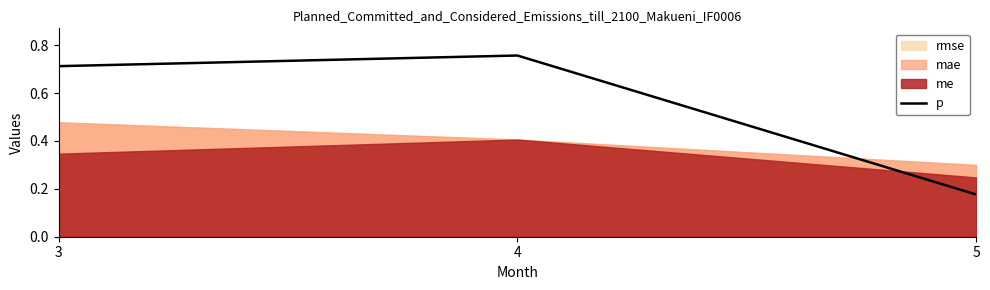

What is the value of the 3rd point from the left?

0.2